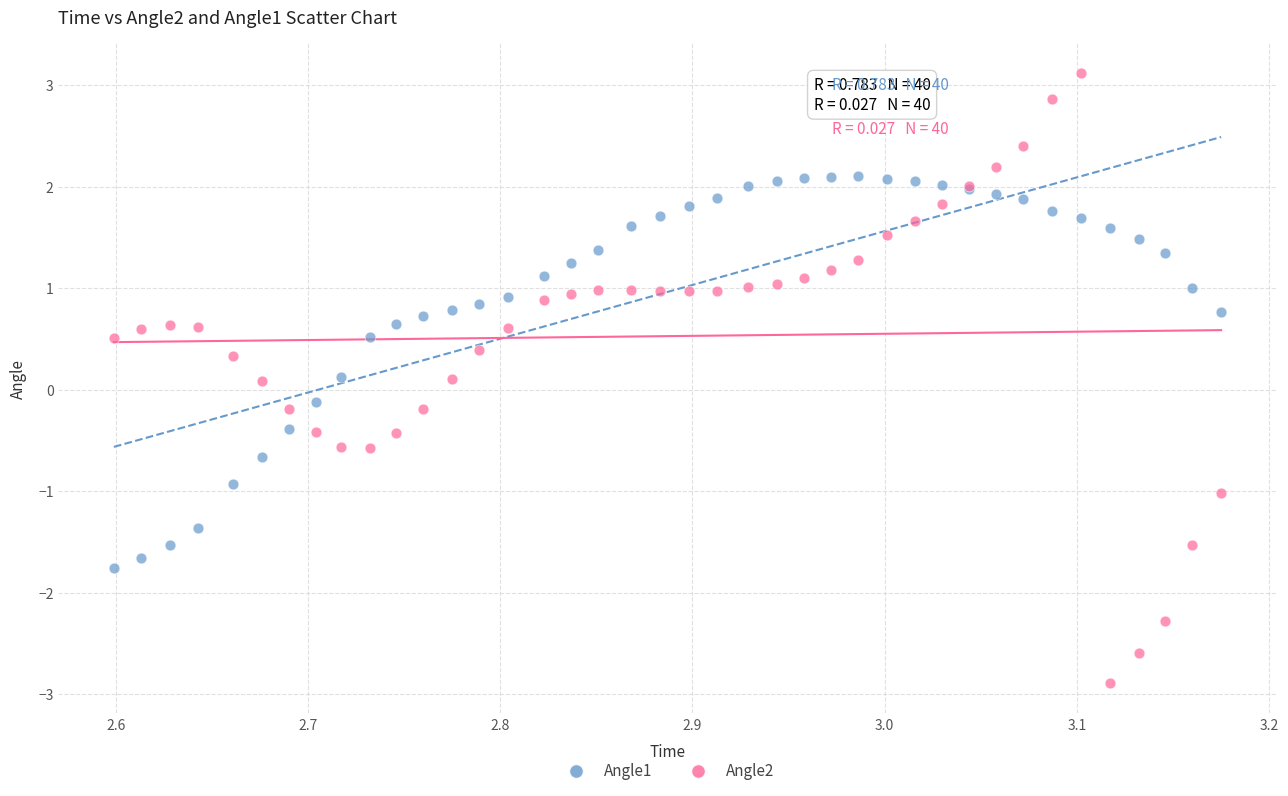

Which series reaches the minimum Y coordinate?

Angle2